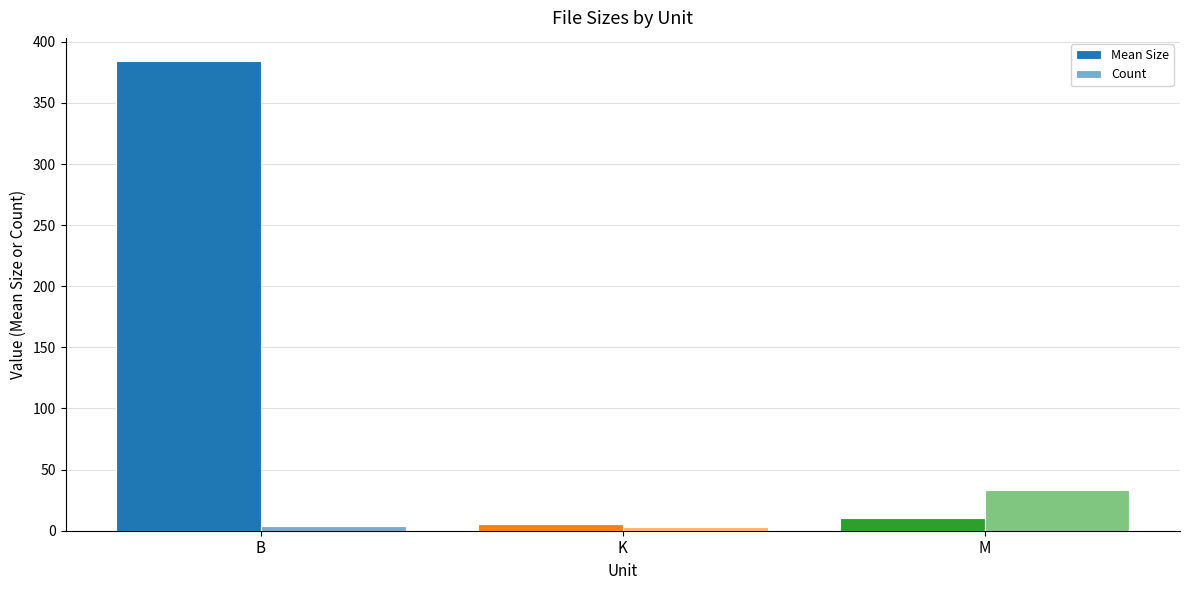

Are the bars horizontal?

No